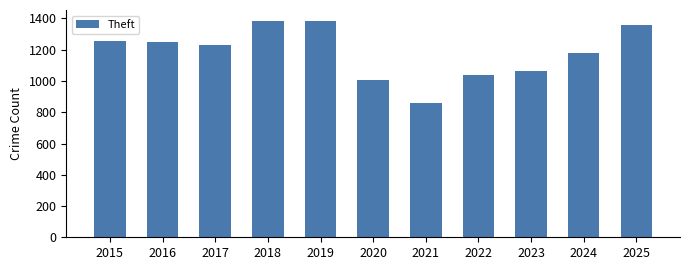

At which category does the chart reach its minimum across all series?

2021